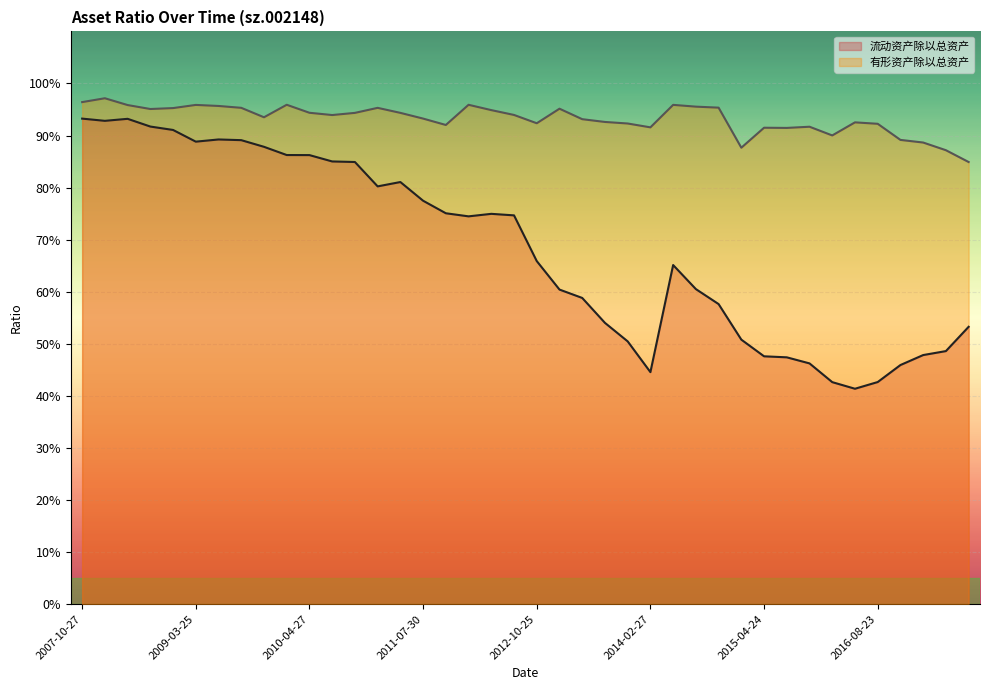

Reading left to right, extract all data points from this chart.

流动资产除以总资产: 2007-10-27=0.9	2008-03-25=0.9	2008-04-16=0.9	2008-07-25=0.9	2008-10-24=0.9	2009-03-25=0.9	2009-04-17=0.9	2009-08-21=0.9	2009-10-21=0.9	2010-02-12=0.9	2010-04-27=0.9	2010-07-28=0.9	2010-10-22=0.8	2011-03-31=0.8	2011-04-22=0.8	2011-07-30=0.8	2011-10-28=0.8	2012-03-30=0.7	2012-04-20=0.7	2012-07-31=0.7	2012-10-25=0.7	2013-03-22=0.6	2013-04-23=0.6	2013-08-27=0.5	2013-10-26=0.5	2014-02-27=0.4	2014-04-26=0.7	2014-07-31=0.6	2014-10-30=0.6	2015-04-09=0.5	2015-04-24=0.5	2015-07-31=0.5	2015-10-24=0.5	2016-03-17=0.4	2016-04-26=0.4	2016-08-23=0.4	2016-10-28=0.5	2017-03-29=0.5	2017-04-20=0.5	2017-08-10=0.5
有形资产除以总资产: 2007-10-27=1.0	2008-03-25=1.0	2008-04-16=1.0	2008-07-25=1.0	2008-10-24=1.0	2009-03-25=1.0	2009-04-17=1.0	2009-08-21=1.0	2009-10-21=0.9	2010-02-12=1.0	2010-04-27=0.9	2010-07-28=0.9	2010-10-22=0.9	2011-03-31=1.0	2011-04-22=0.9	2011-07-30=0.9	2011-10-28=0.9	2012-03-30=1.0	2012-04-20=0.9	2012-07-31=0.9	2012-10-25=0.9	2013-03-22=1.0	2013-04-23=0.9	2013-08-27=0.9	2013-10-26=0.9	2014-02-27=0.9	2014-04-26=1.0	2014-07-31=1.0	2014-10-30=1.0	2015-04-09=0.9	2015-04-24=0.9	2015-07-31=0.9	2015-10-24=0.9	2016-03-17=0.9	2016-04-26=0.9	2016-08-23=0.9	2016-10-28=0.9	2017-03-29=0.9	2017-04-20=0.9	2017-08-10=0.8